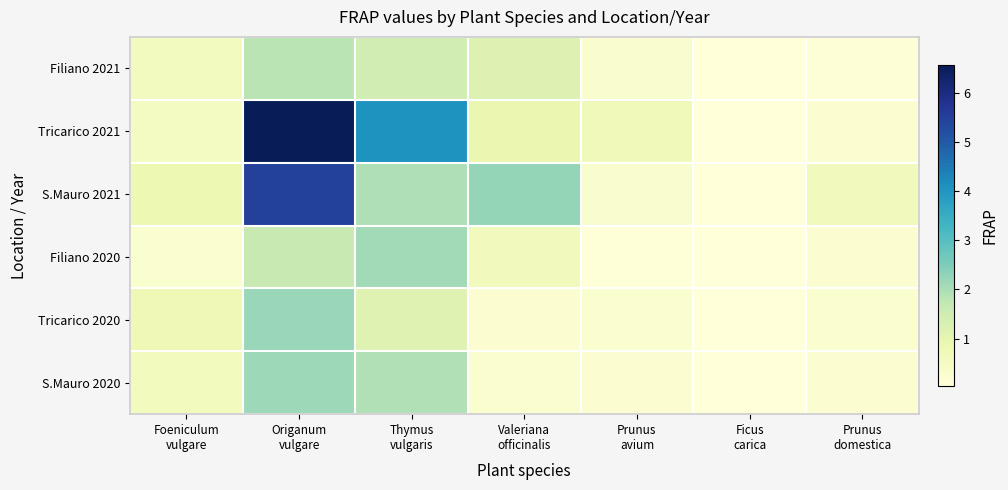

Which label corresponds to the largest value in the chart?

Origanum
vulgare